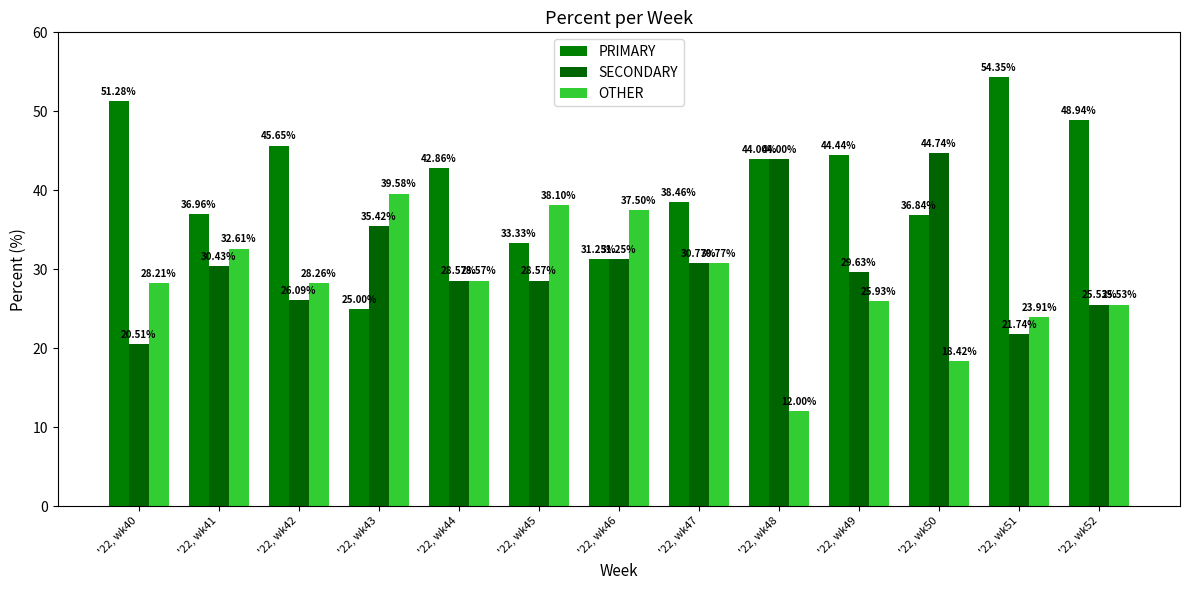

True or false: SECONDARY has a value of 11.3 at '22, wk44.

False